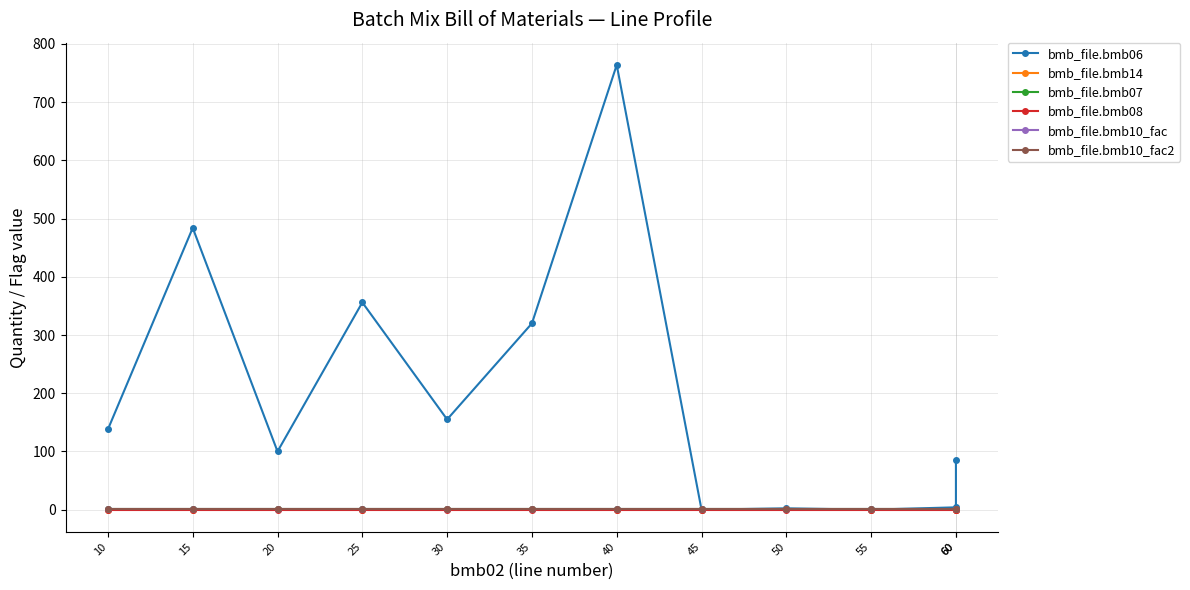

At which category does the chart reach its peak across all series?

40